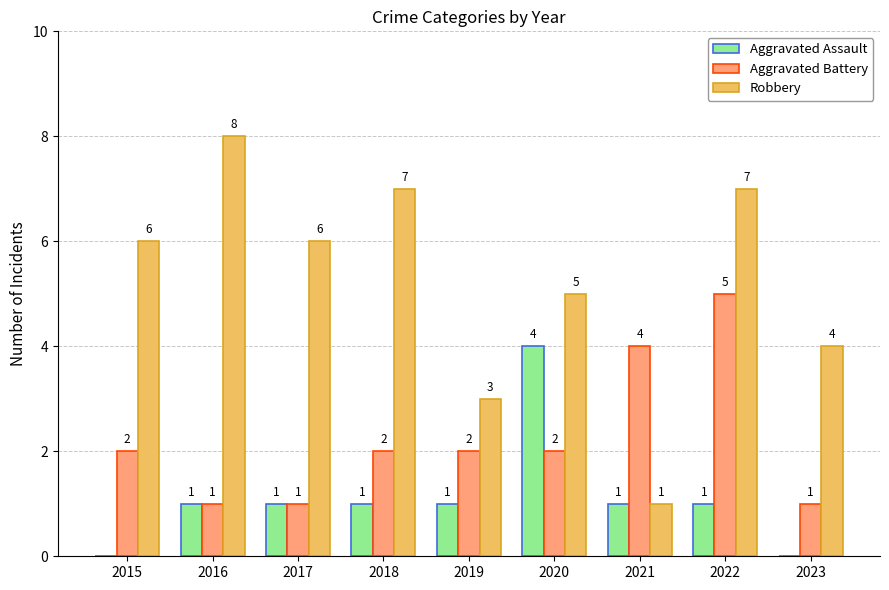

Between 2020 and 2023, which series saw the biggest shift?

Aggravated Assault